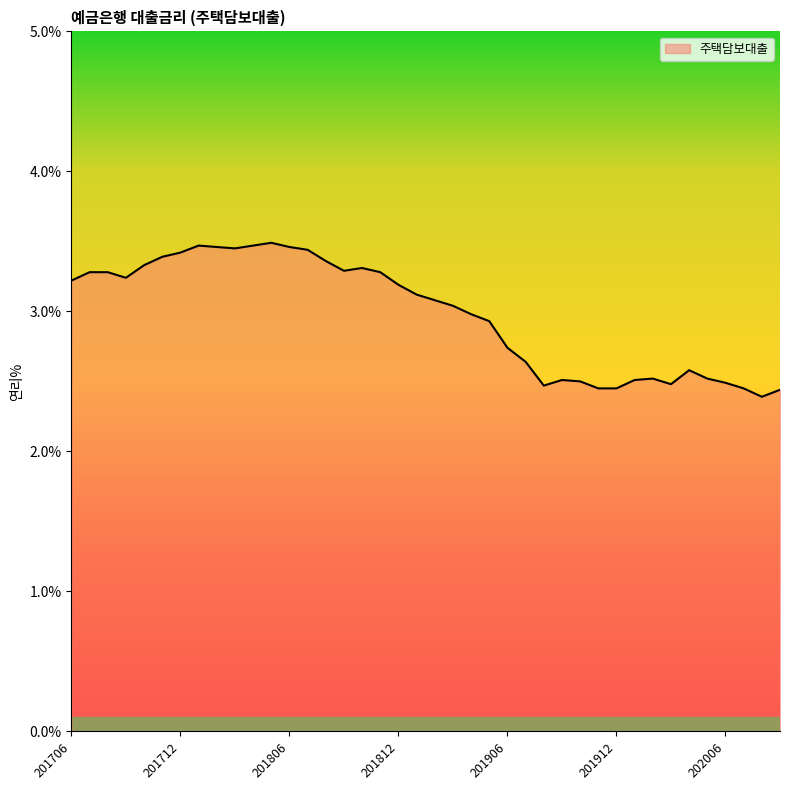

What is the maximum value shown in the chart?

3.5